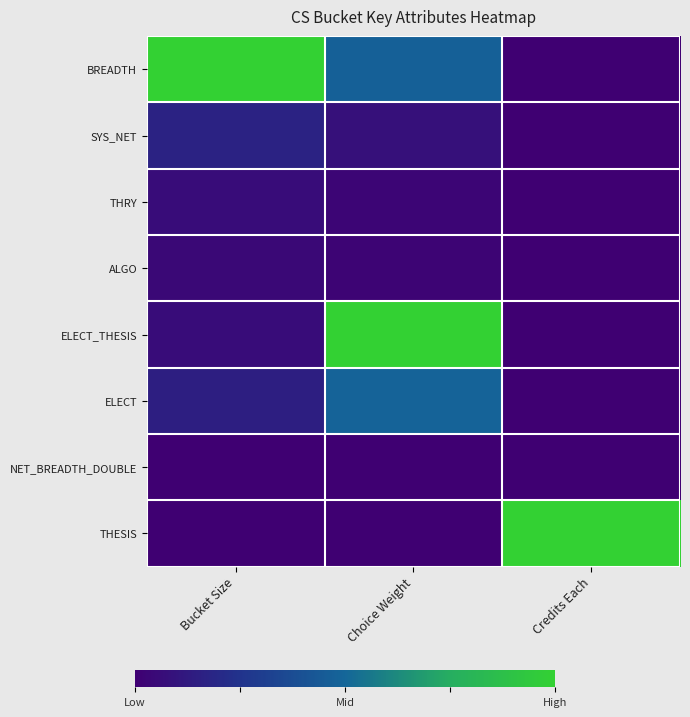

Reading right to left, extract all data points from this chart.

BREADTH: Credits Each=0.0	Choice Weight=0.5	Bucket Size=1.0
SYS_NET: Credits Each=0.0	Choice Weight=0.1	Bucket Size=0.2
THRY: Credits Each=0.0	Choice Weight=0.0	Bucket Size=0.1
ALGO: Credits Each=0.0	Choice Weight=0.0	Bucket Size=0.0
ELECT_THESIS: Credits Each=0.0	Choice Weight=1.0	Bucket Size=0.1
ELECT: Credits Each=0.0	Choice Weight=0.5	Bucket Size=0.1
NET_BREADTH_DOUBLE: Credits Each=0.0	Choice Weight=0.0	Bucket Size=0.0
THESIS: Credits Each=1.0	Choice Weight=0.0	Bucket Size=0.0